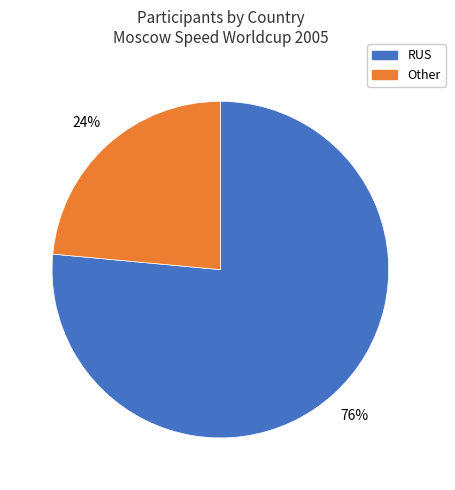

Count the number of slices in the pie.

2